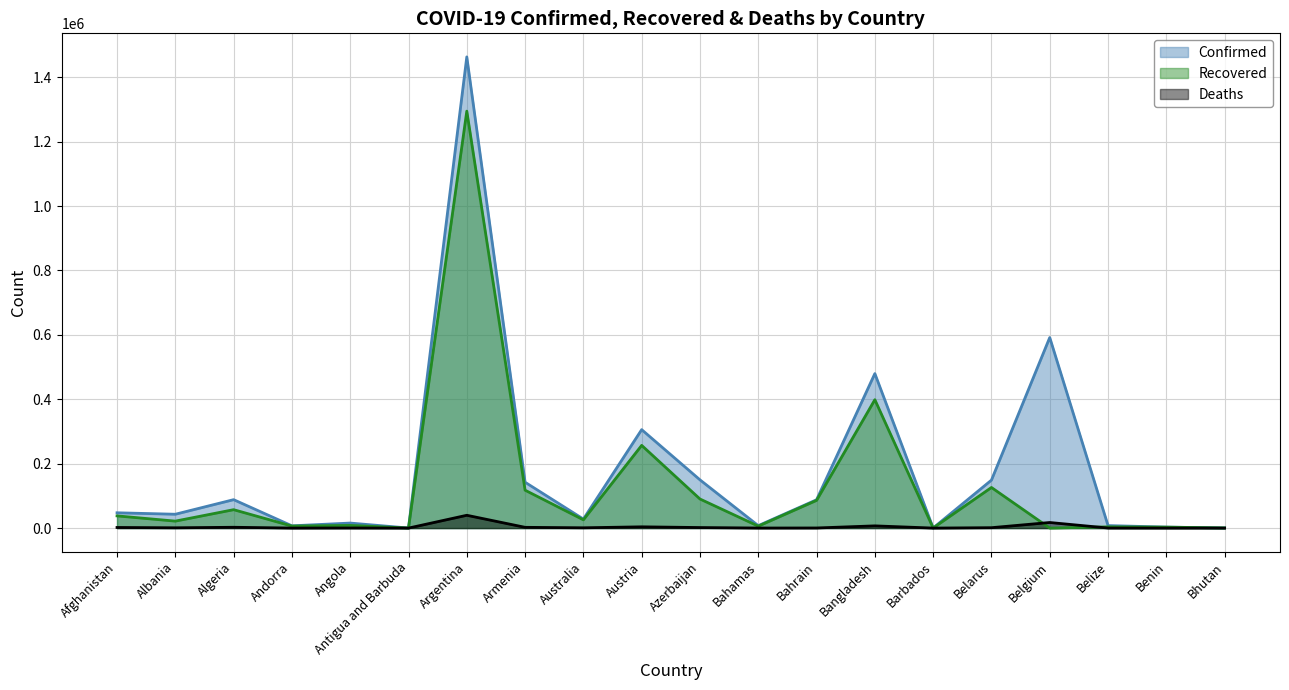

What is the spread (max minus min) of values at Afghanistan?

45616